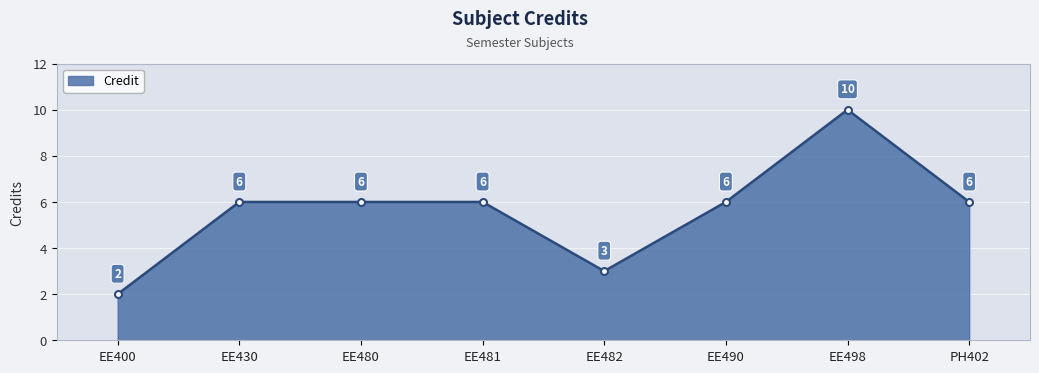

Reading left to right, transcribe all the data shown in this chart.

EE400=2	EE430=6	EE480=6	EE481=6	EE482=3	EE490=6	EE498=10	PH402=6